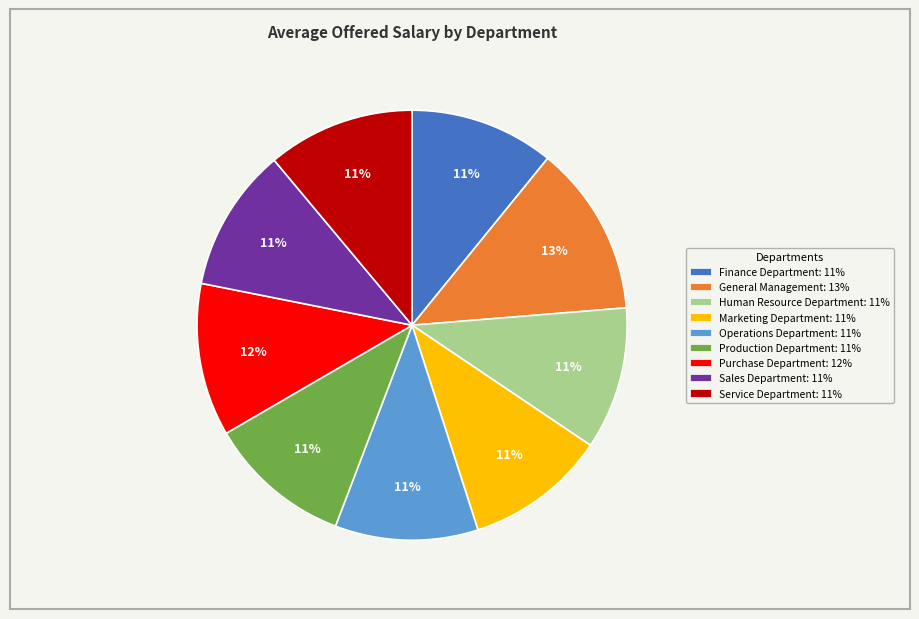

Is there a majority slice in this chart?

No